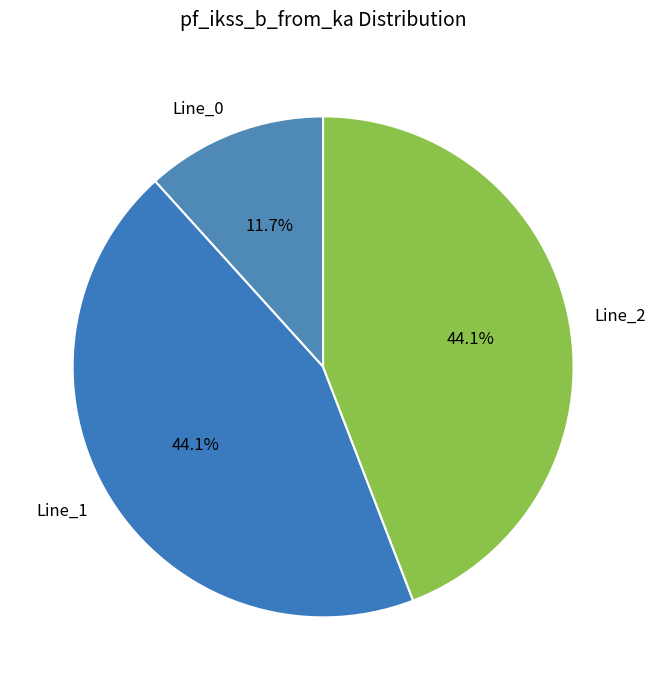

Is there any slice that represents more than half of the pie?

No